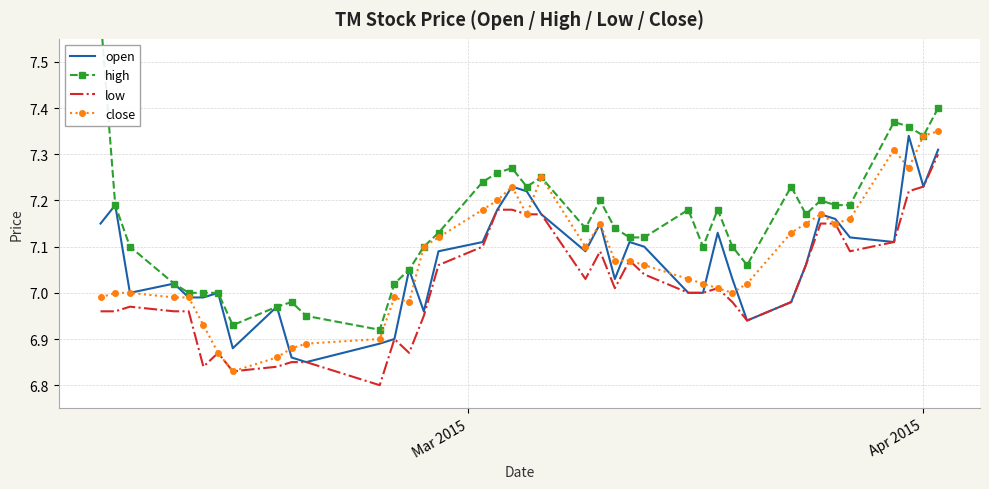

Is this an area chart (filled region under the line)?

No